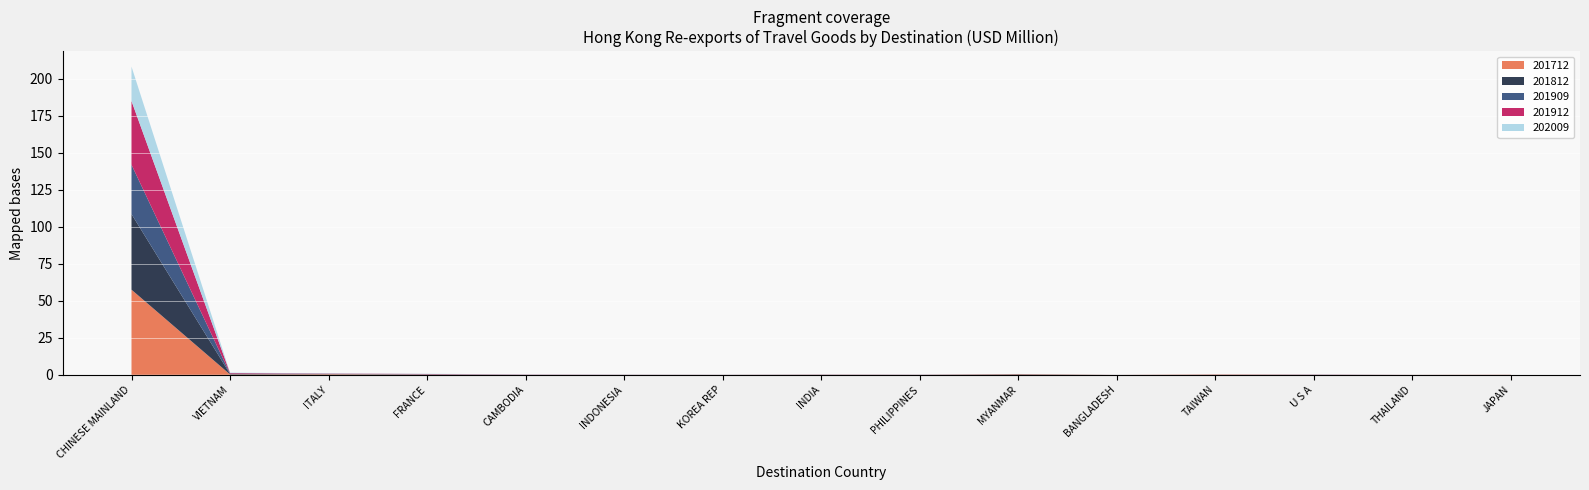

Reading left to right, list all the values displayed in this chart.

201712: 57.5	0.2	0.4	0.1	0.0	0.0	0.0	0.1	0.0	0.3	0.0	0.2	0.0	0.0	0.1
201812: 51.0	0.3	0.2	0.1	0.0	0.0	0.0	0.0	0.0	0.2	0.0	0.0	0.0	0.0	0.0
201909: 33.3	0.3	0.1	0.1	0.0	0.0	0.0	0.1	0.0	0.0	0.0	0.0	0.1	0.0	0.0
201912: 43.0	0.4	0.2	0.2	0.1	0.0	0.0	0.1	0.1	0.0	0.0	0.0	0.1	0.0	0.0
202009: 23.2	0.2	0.2	0.1	0.1	0.1	0.0	0.0	0.0	0.0	0.0	0.0	0.0	0.0	0.0